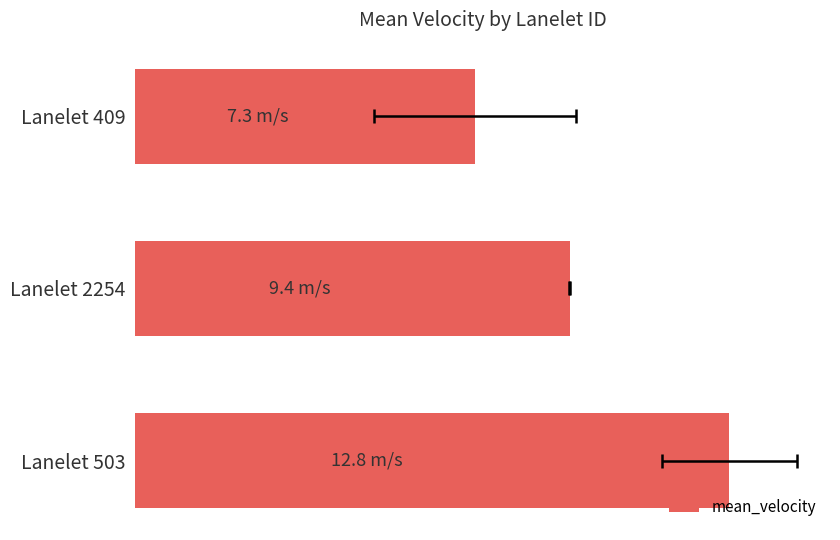

Does the chart contain any negative values?

No